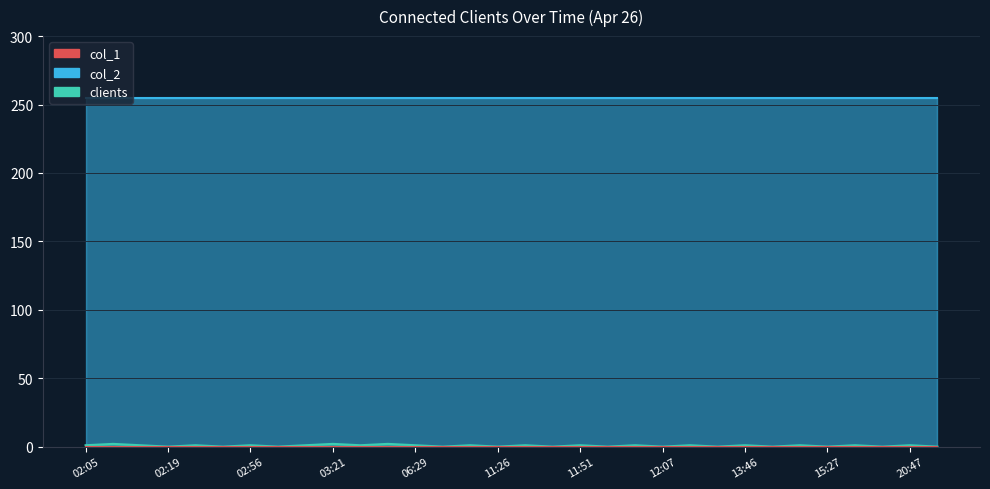

What is the total value across all series at 13:52?

255